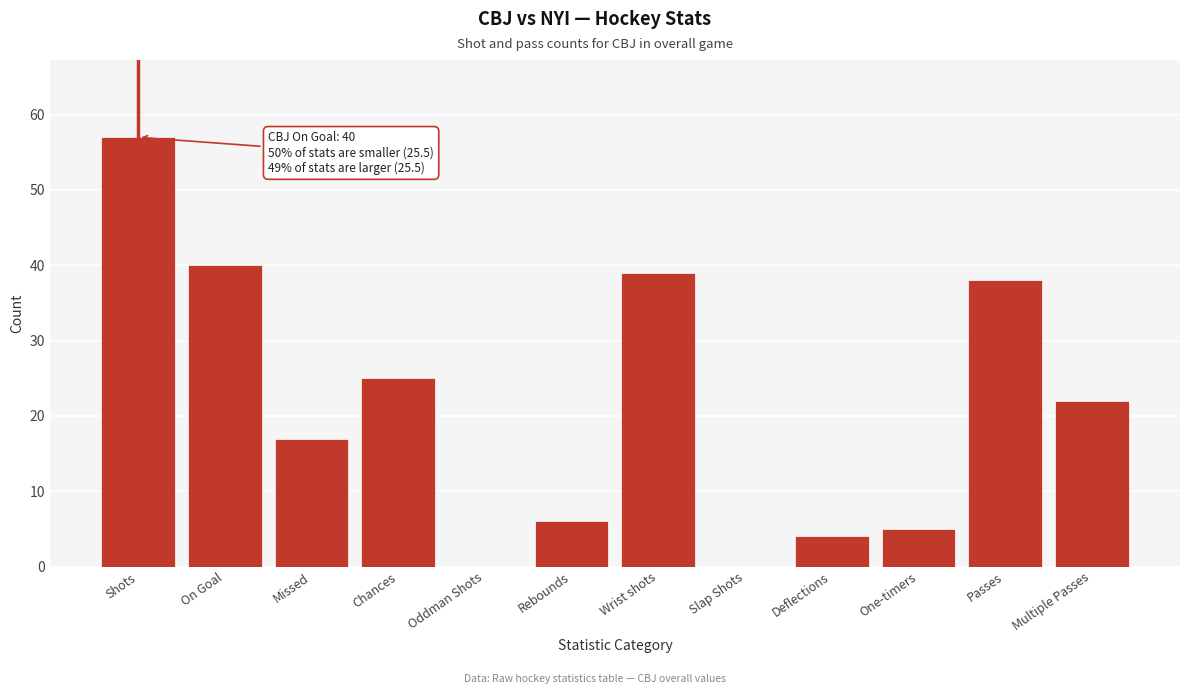

Reading left to right, what are all the values shown in this chart?

Shots=57	On Goal=40	Missed=17	Chances=25	Oddman Shots=0	Rebounds=6	Wrist shots=39	Slap Shots=0	Deflections=4	One-timers=5	Passes=38	Multiple Passes=22